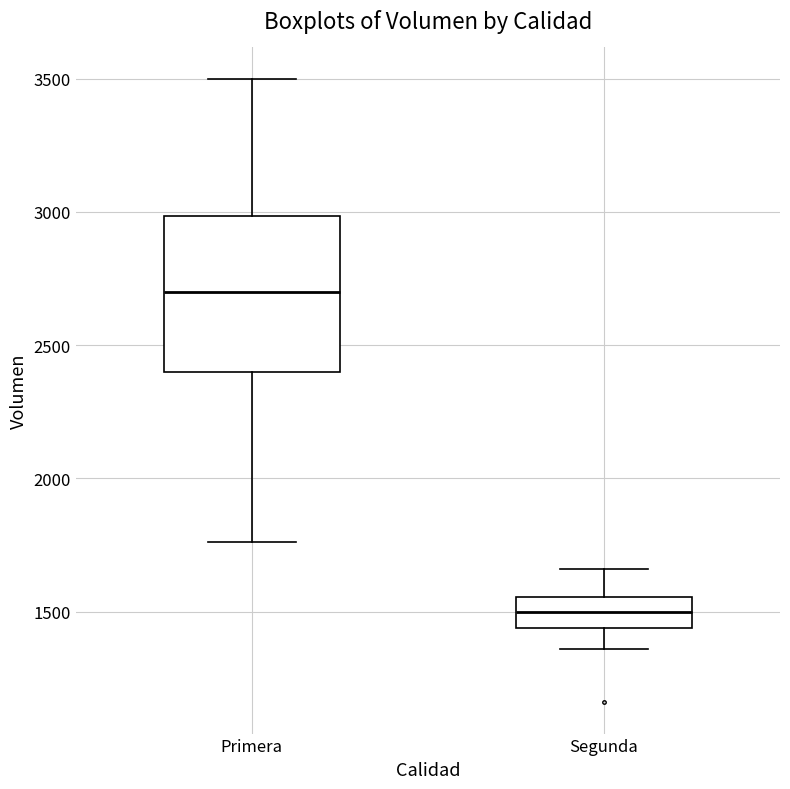

Reading left to right, transcribe this box plot: for each box, give where its median line is, the range the box spans, and where its two whiskers end, as read against the y-axis. The values are not printed on the chart, so give them approximately, as read against the axis.

Primera: median 2700, box 2400 to 3000, whiskers 1750 to 3500
Segunda: median 1500, box 1450 to 1550, whiskers 1350 to 1650